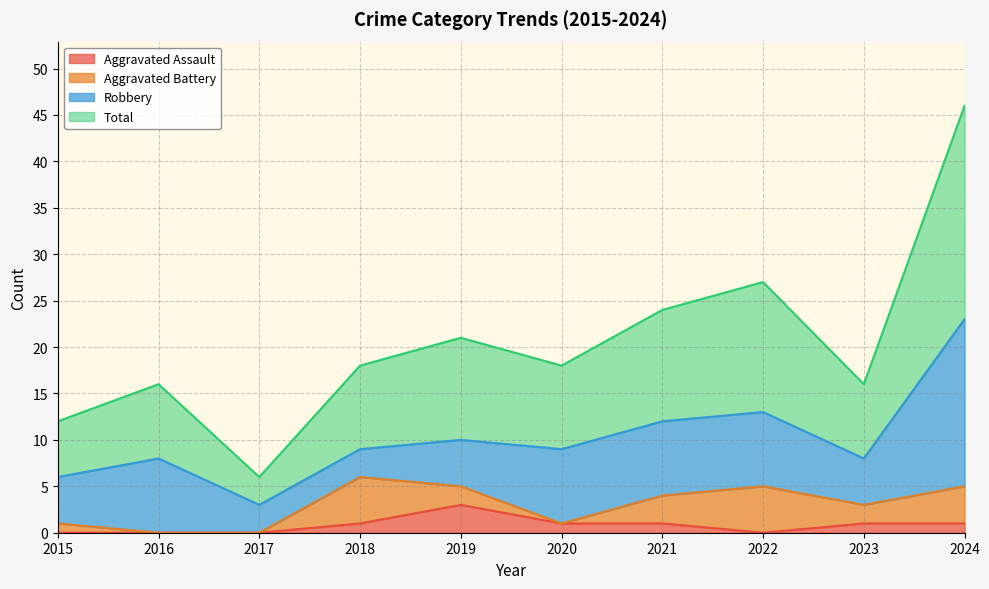

What is the maximum value for Aggravated Assault?

3